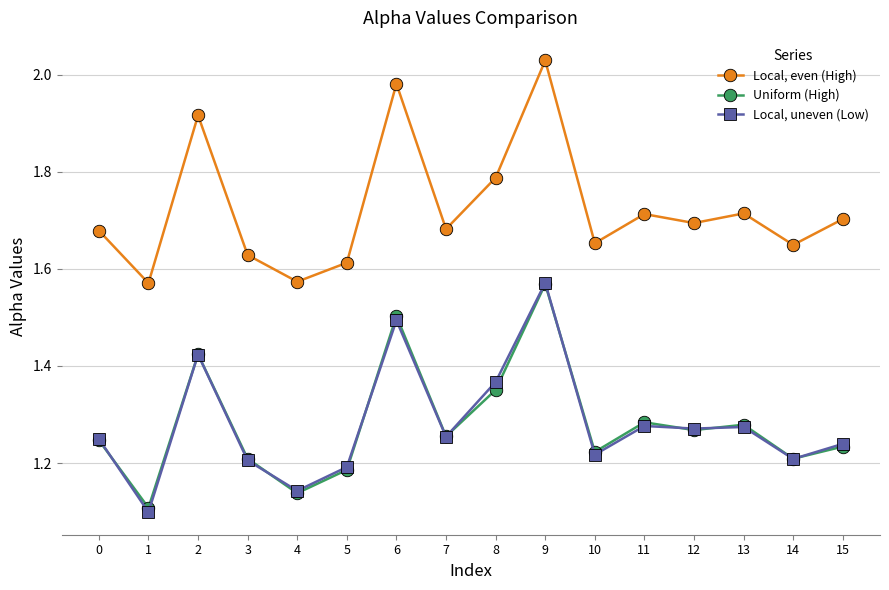

Is it true that Local, even (High) equals 1.7 at 10?

True